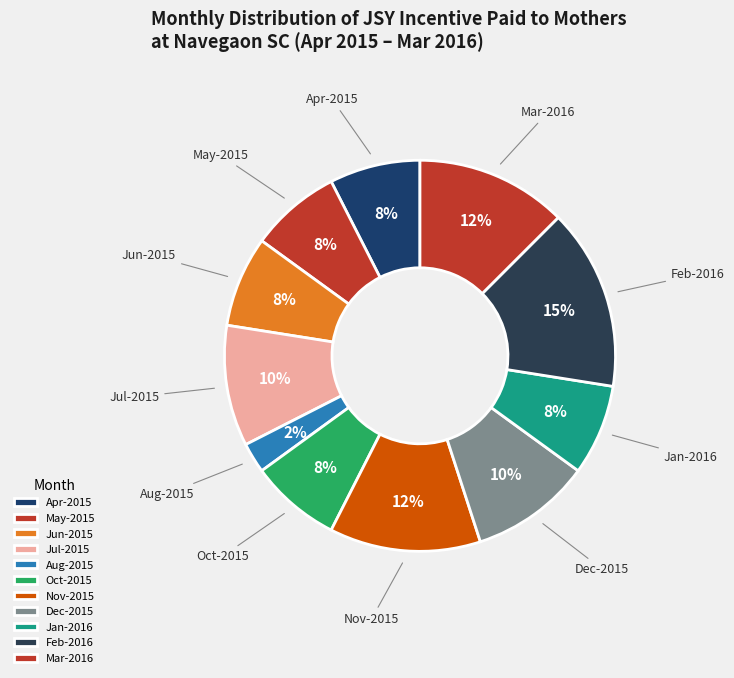

What is the smallest slice in the pie chart?

Aug-2015